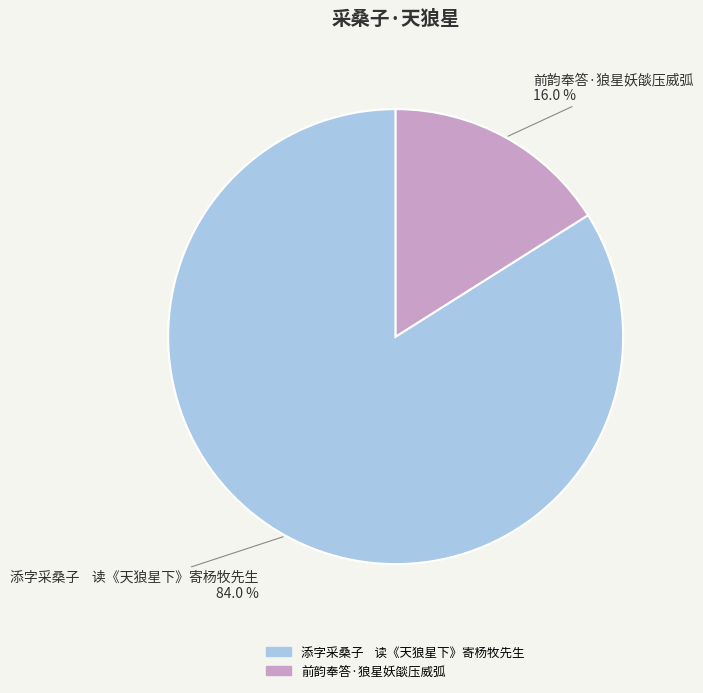

Count the number of slices in the pie.

2